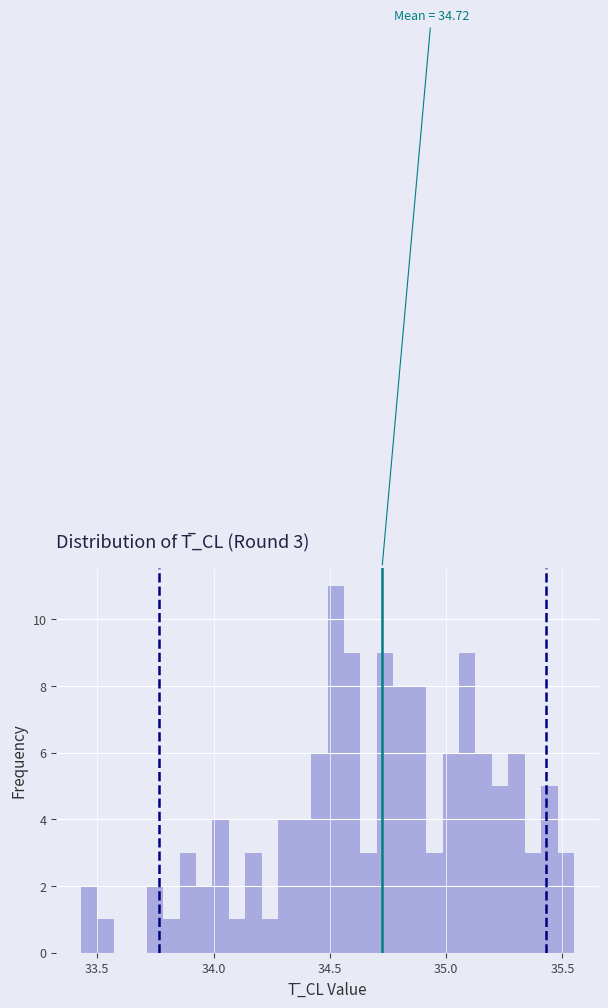

Read against the x-axis, roughly where is the centre of the tallest bar?

34.55